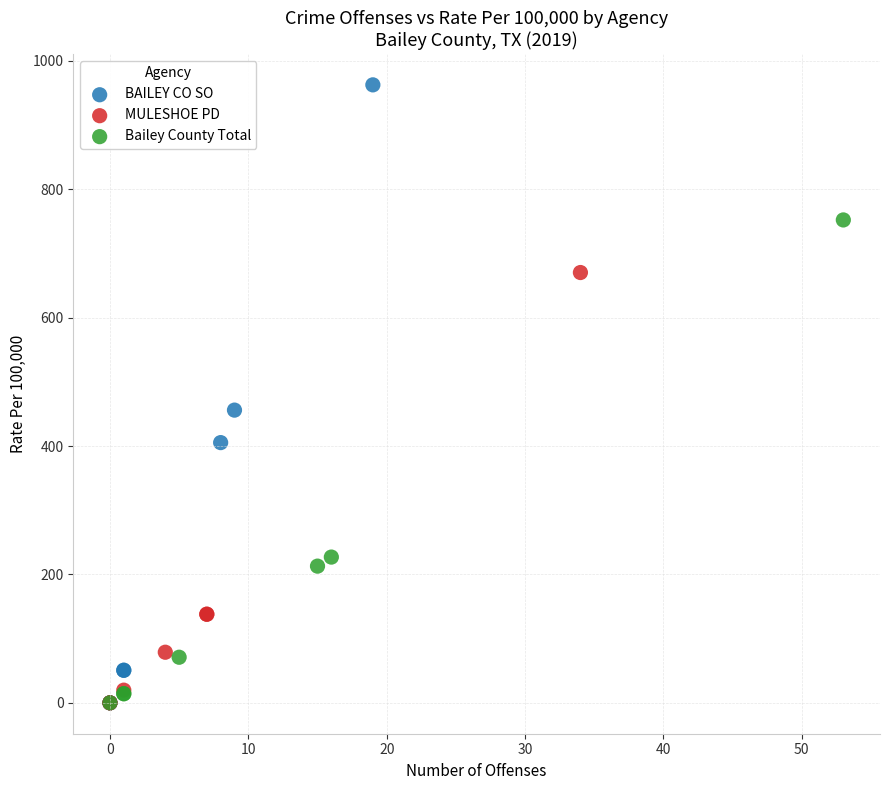

What are all the series names shown in the legend?

BAILEY CO SO, MULESHOE PD, Bailey County Total